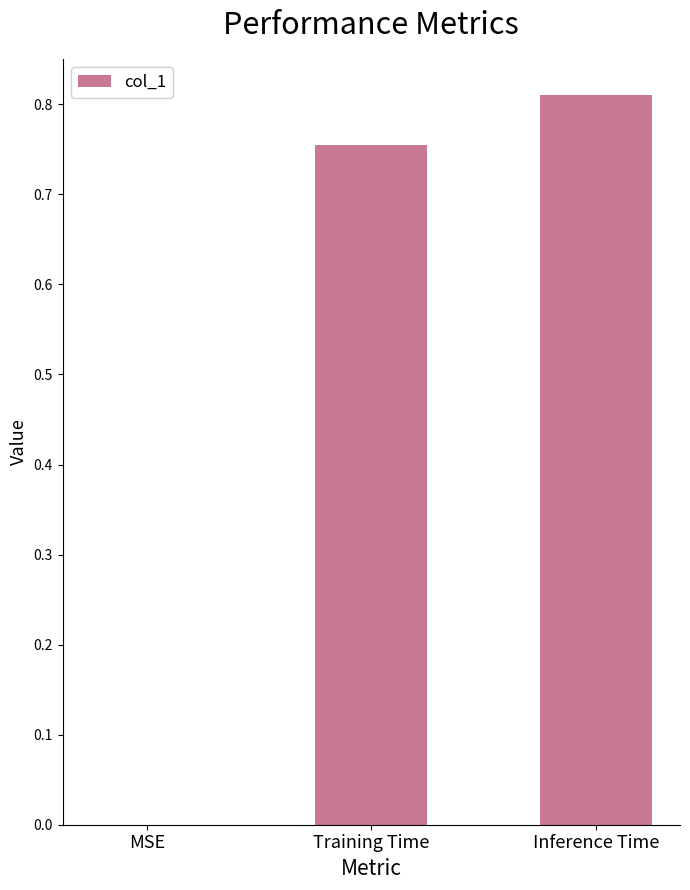

Which category has the highest value across all series?

Inference Time